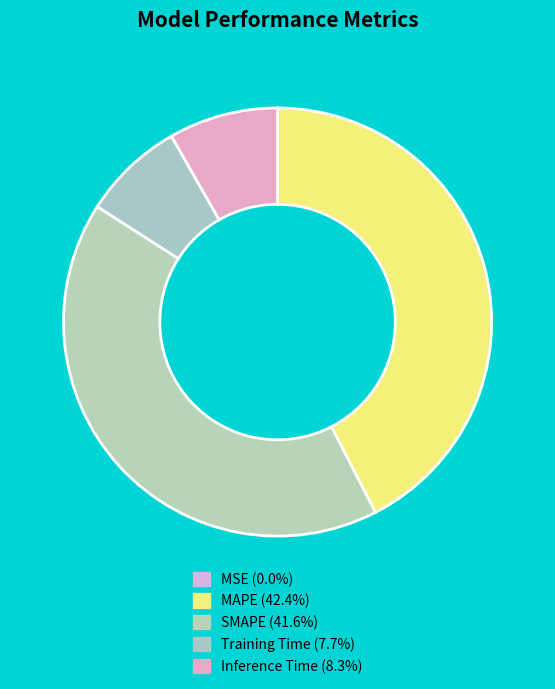

What is the total percentage of MAPE and SMAPE?

84.1%